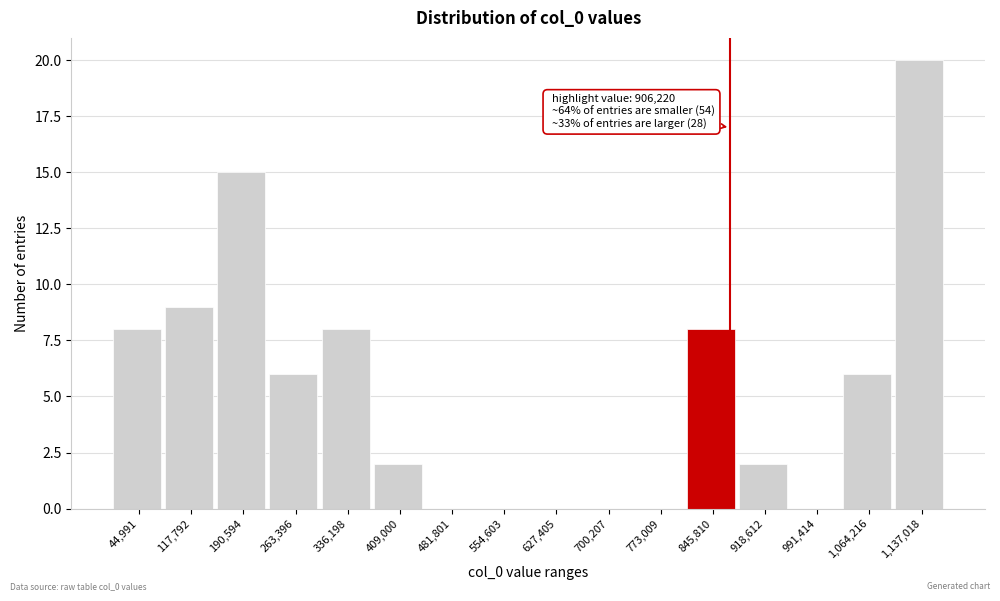

Reading left to right, transcribe all the data shown in this chart.

44,991=8	117,792=9	190,594=15	263,396=6	336,198=8	409,000=2	481,801=0	554,603=0	627,405=0	700,207=0	773,009=0	845,810=8	918,612=2	991,414=0	1,064,216=6	1,137,018=20